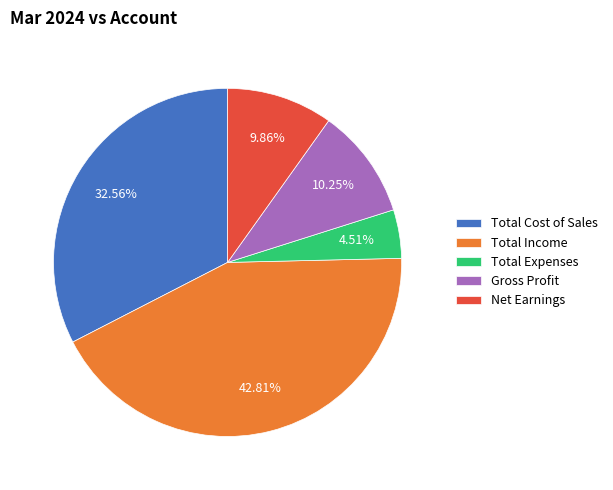

Does Total Cost of Sales represent more than half of the total?

No